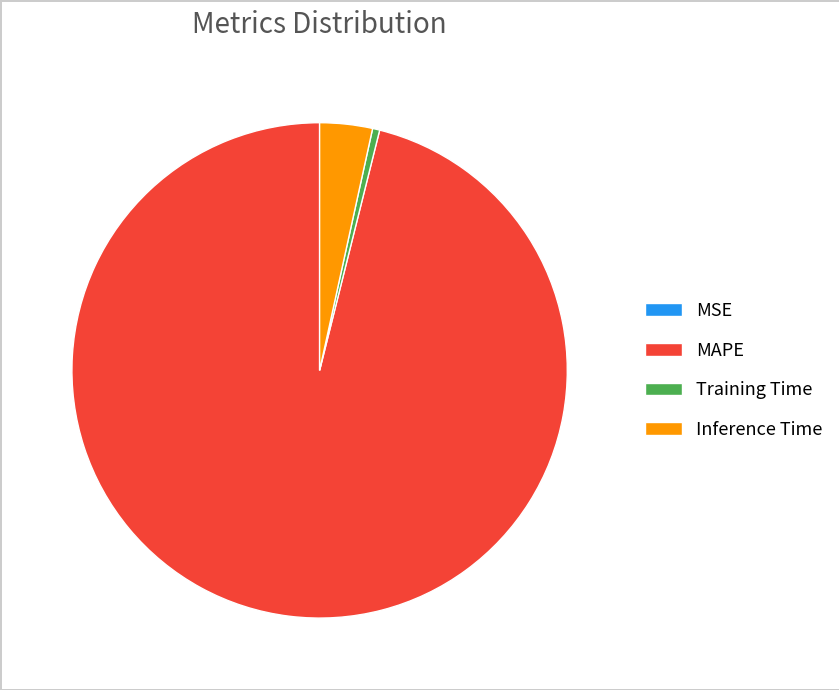

True or false: Inference Time accounts for 3% of the total.

True